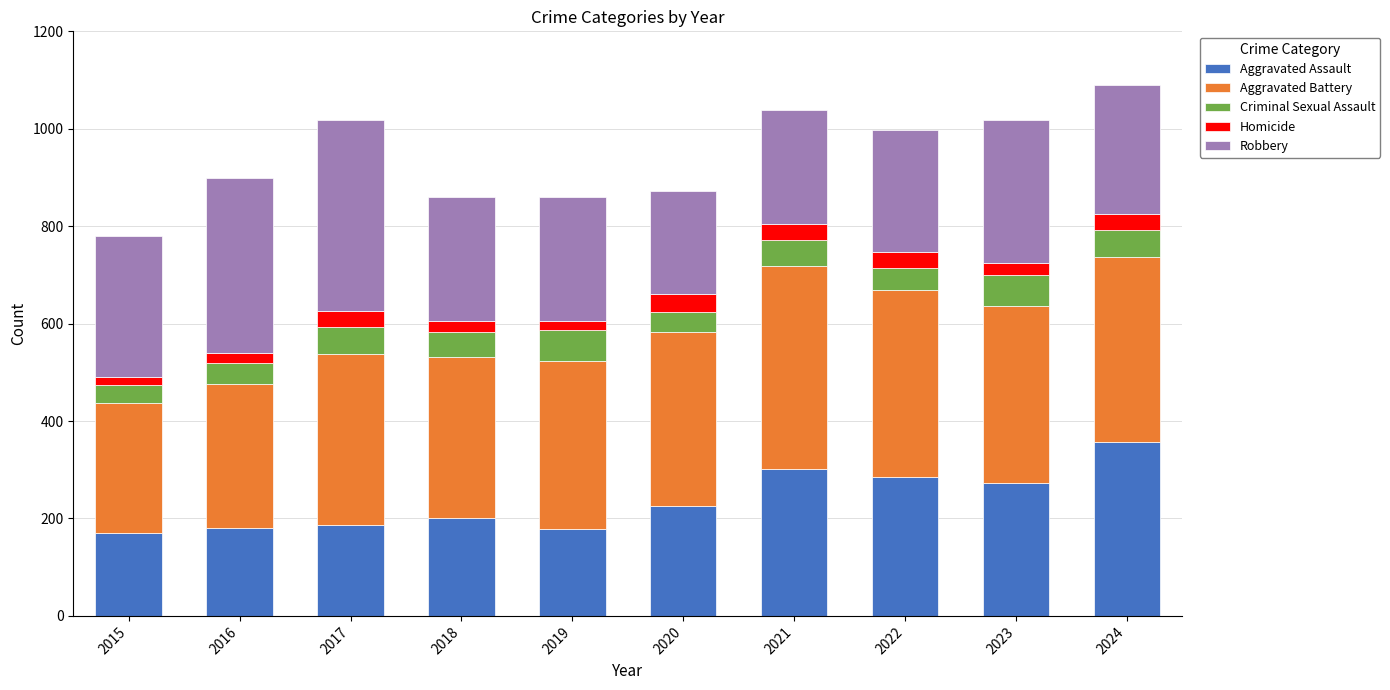

What is the total value across all series at 2021?

1039